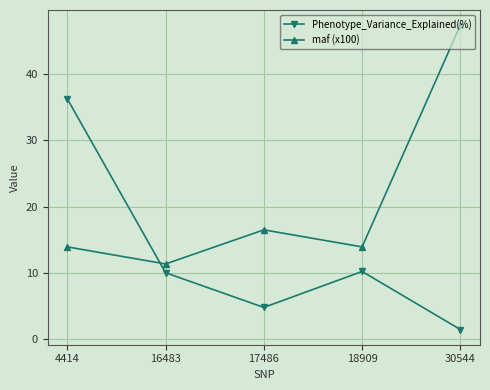

Which series has the largest total across all categories?

maf (x100)